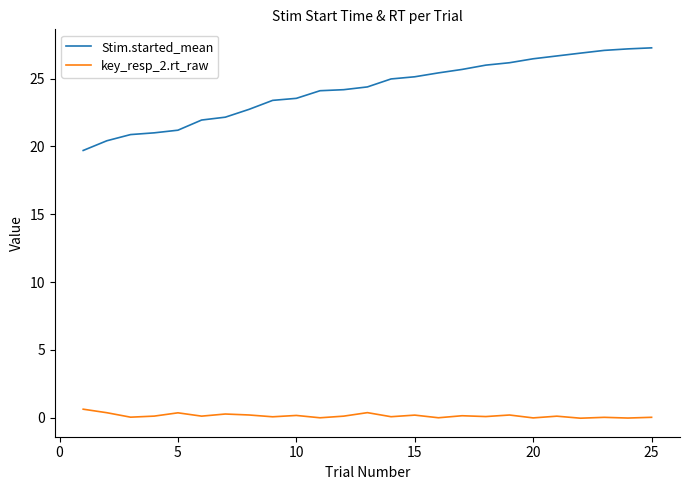

True or false: Stim.started_mean and key_resp_2.rt_raw intersect in this chart.

False